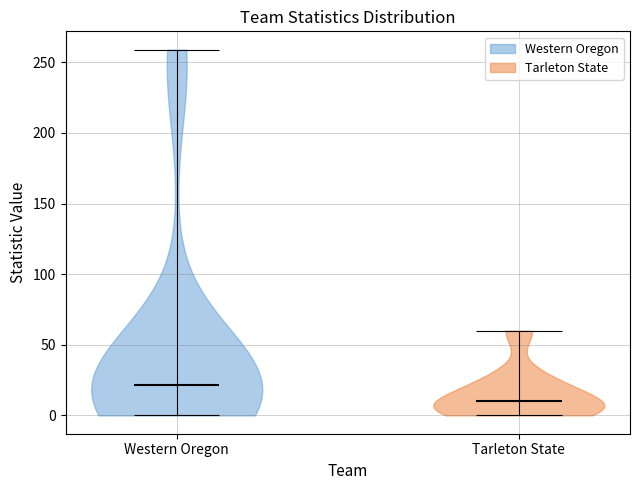

Which violin has the lowest median line?

Tarleton State